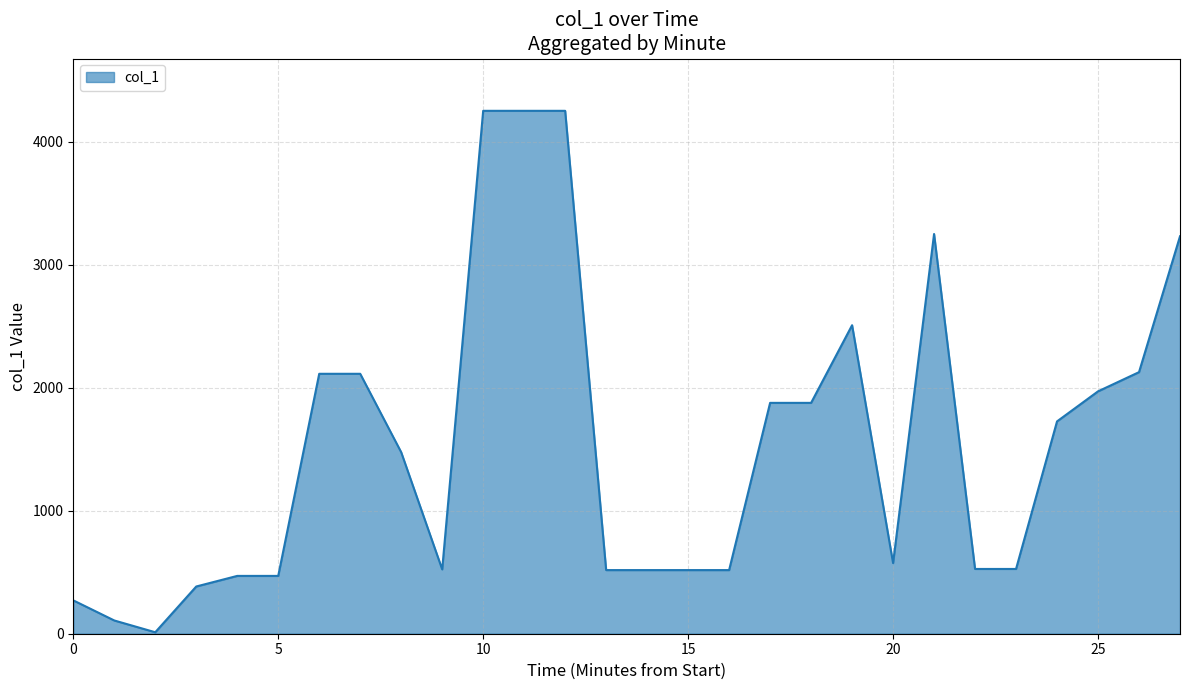

What is the difference between the maximum and minimum values?

4237.6